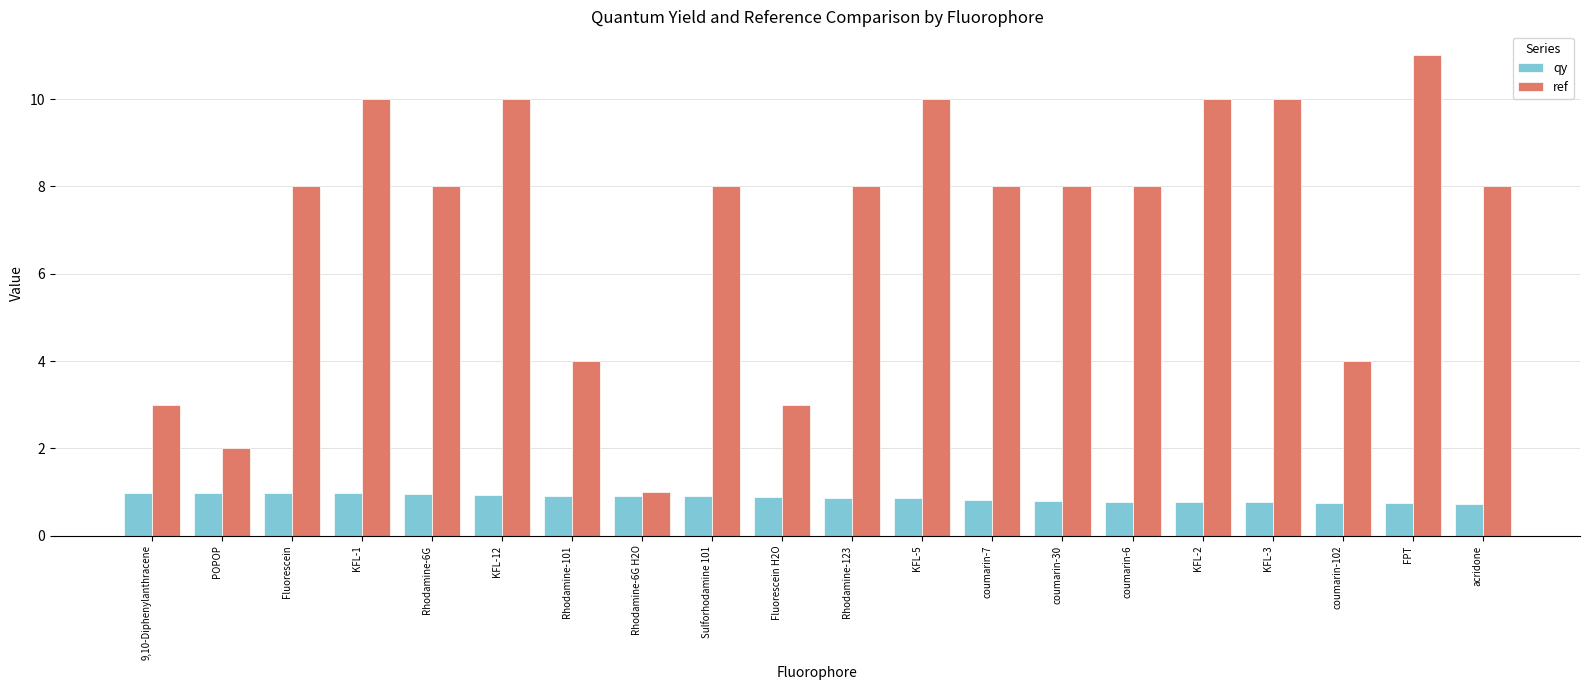

Rank the series by their average value, from highest to lowest.

ref, qy